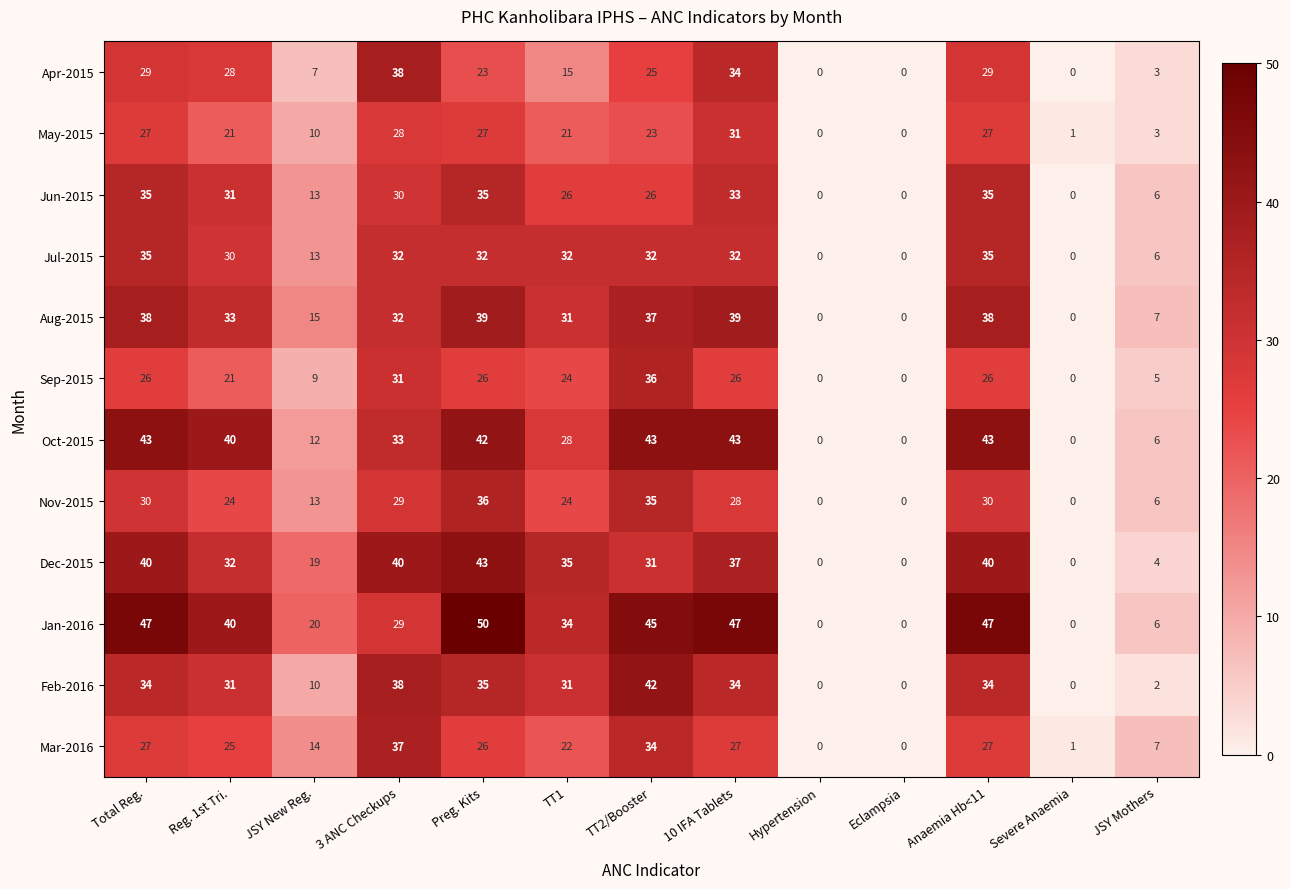

Which series changed the most between 3 ANC Checkups and TT2/Booster?

Jan-2016